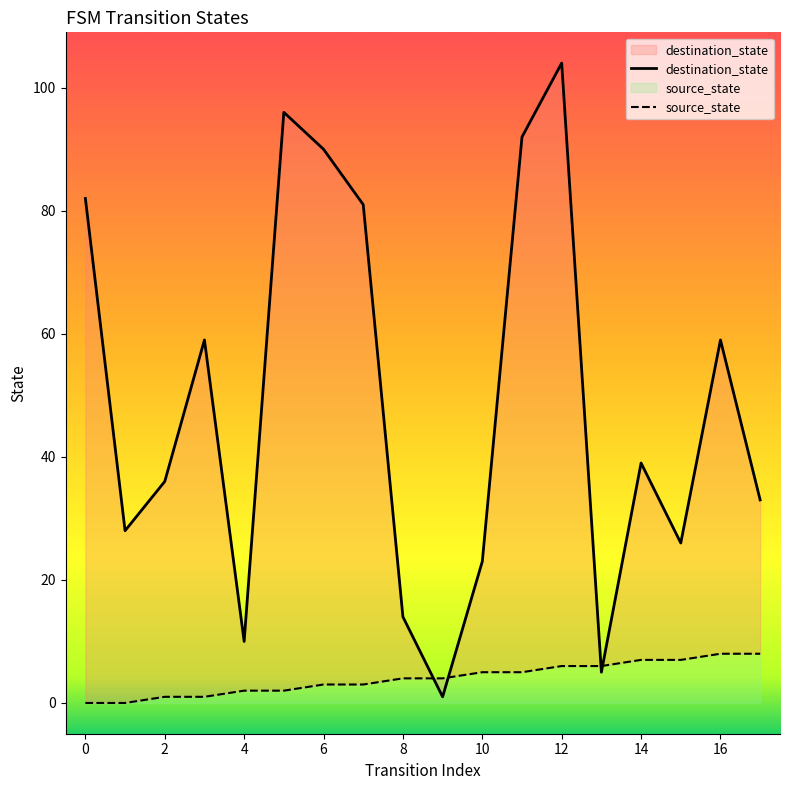

What is the value of the destination_state point at the 2nd from the left?

28